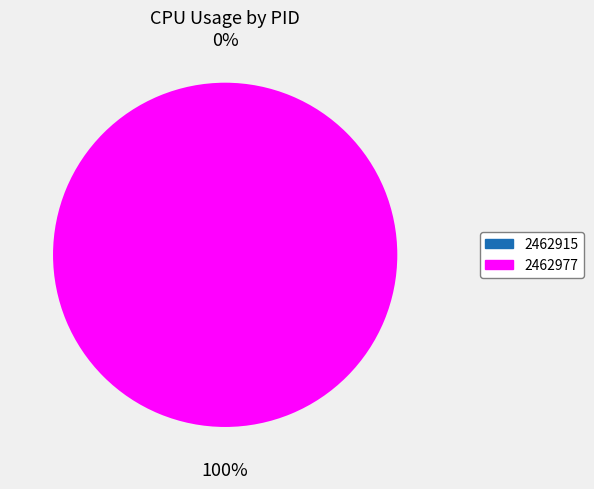

Which category accounts for the majority?

2462977